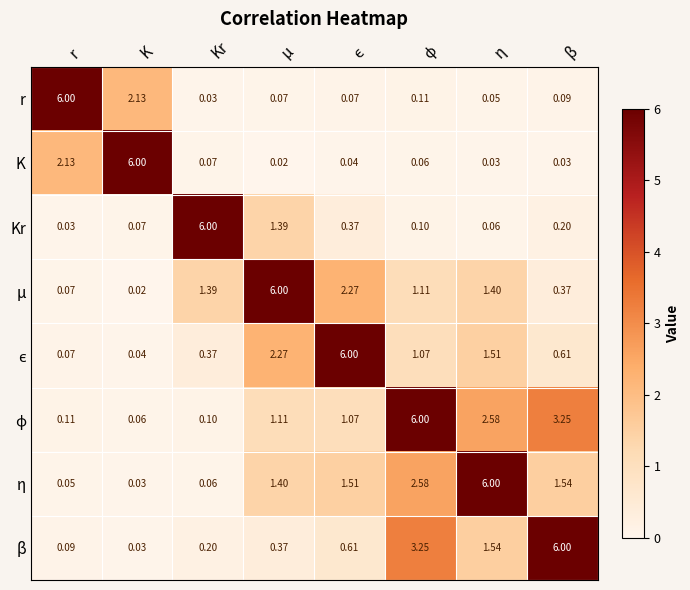

Where does the η series first go above 1?

μ